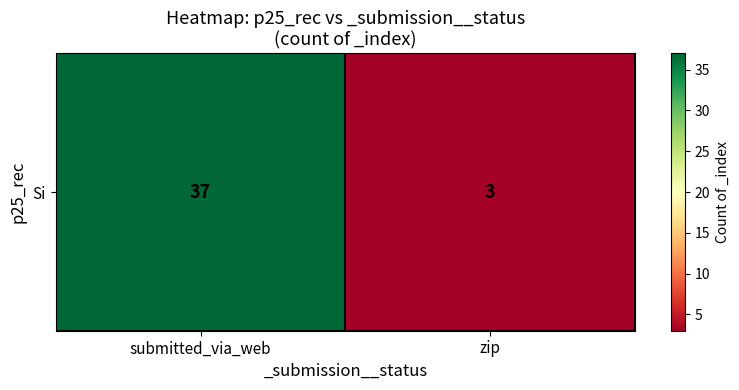

What is the minimum value shown in the chart?

3